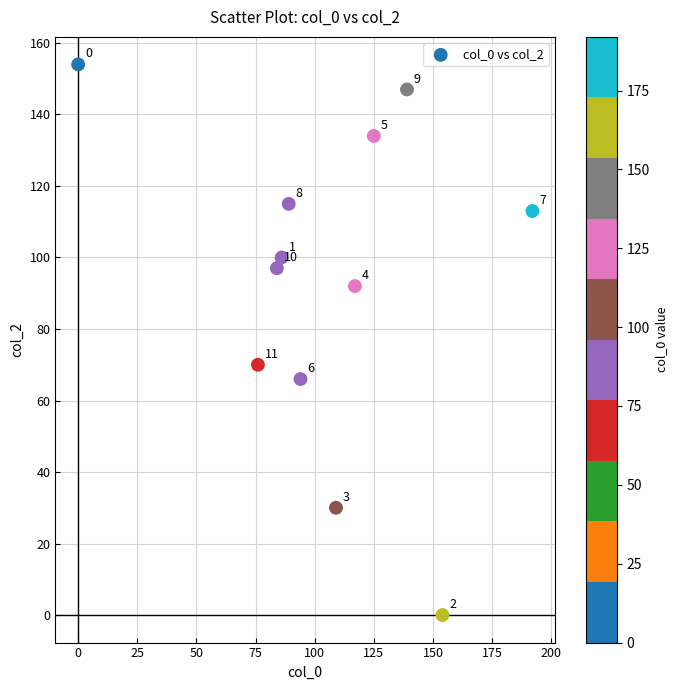

What Y value in the scatter plot is closest to 77?

70